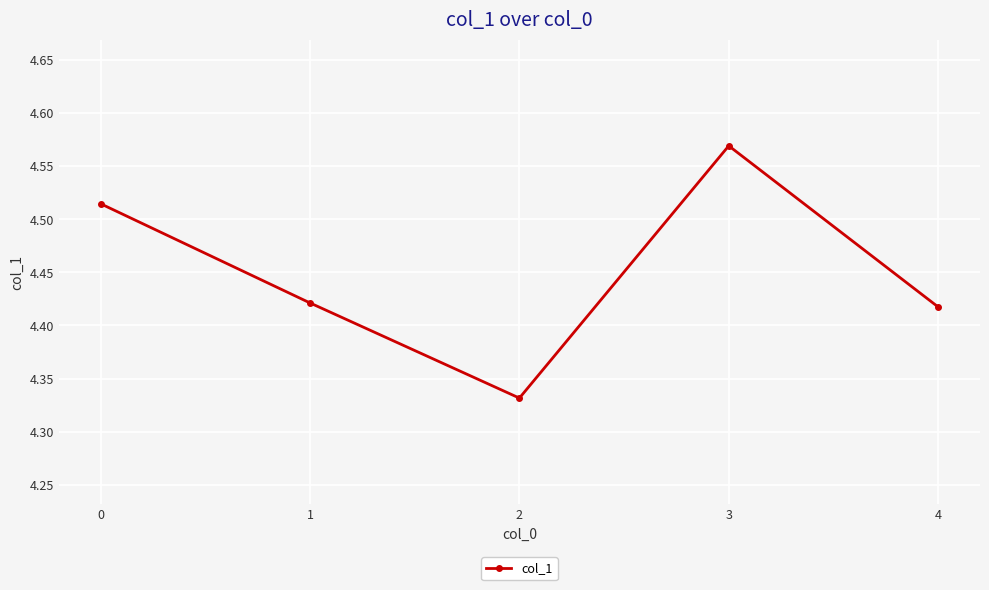

What is the sum of all values?

22.3